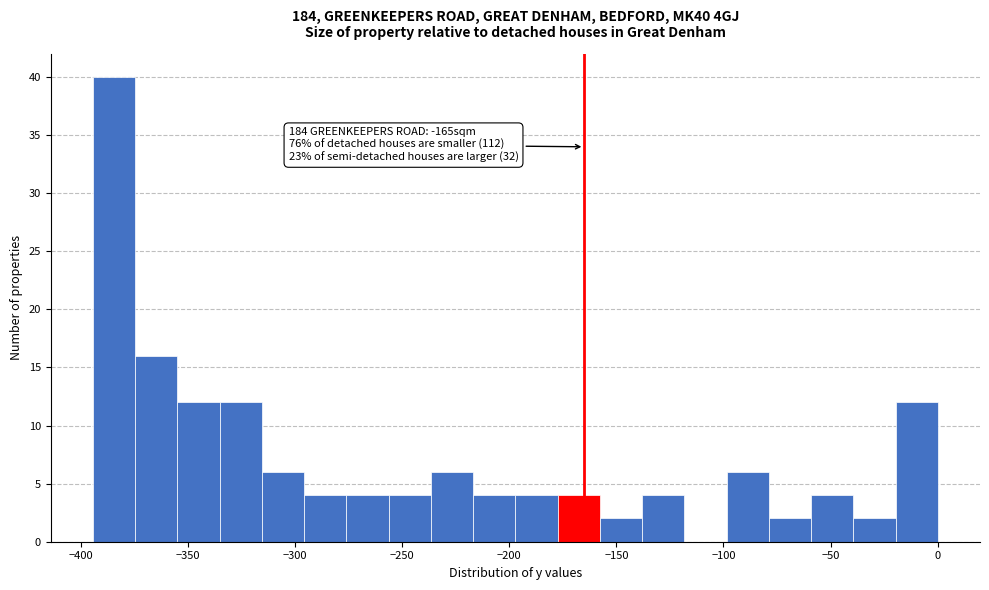

Around what value on the x-axis is the tallest bar? Give the approximate position of its centre, as read against the axis.

-385